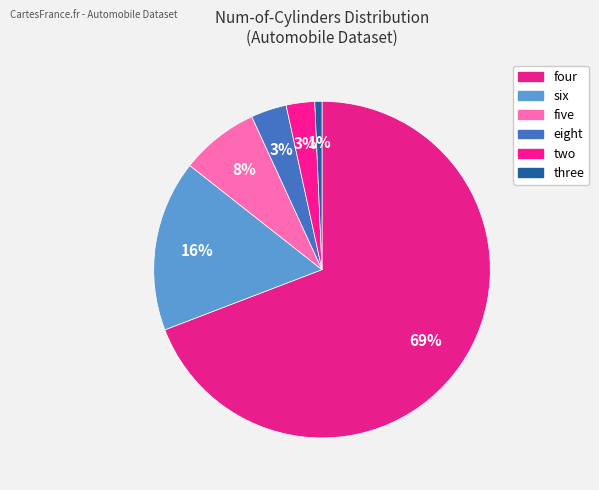

Does any single category account for the majority?

Yes